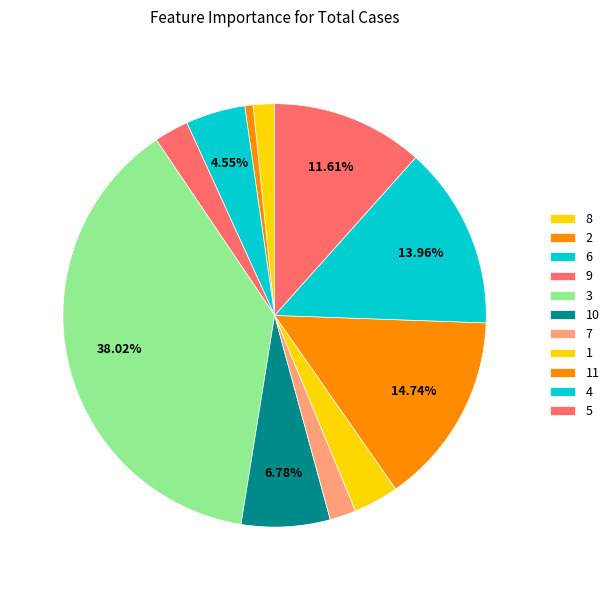

To the nearest percent, what percentage of the pie is 3?

38%